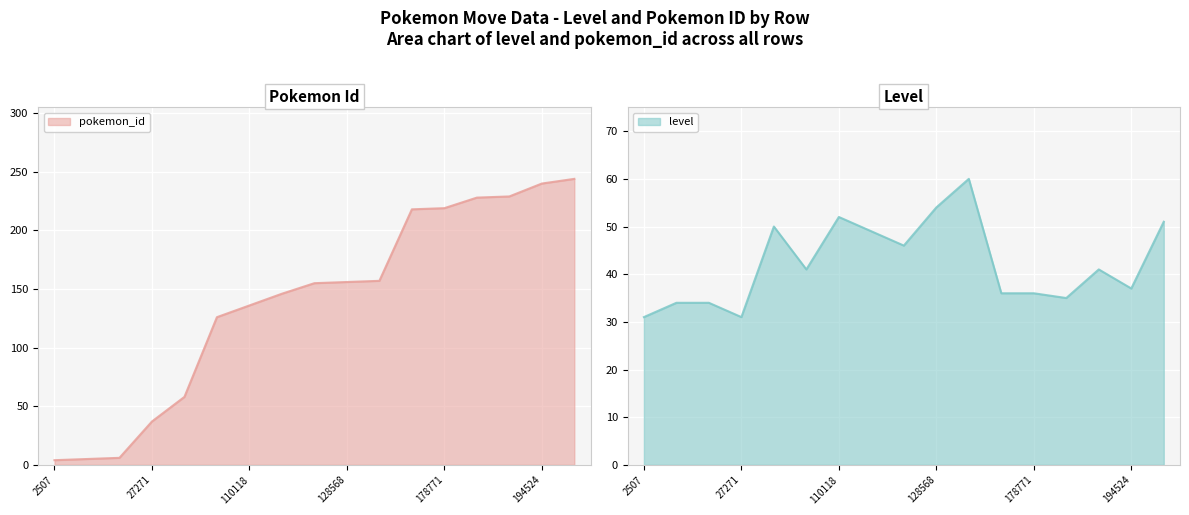

How many lines are shown in the chart?

2